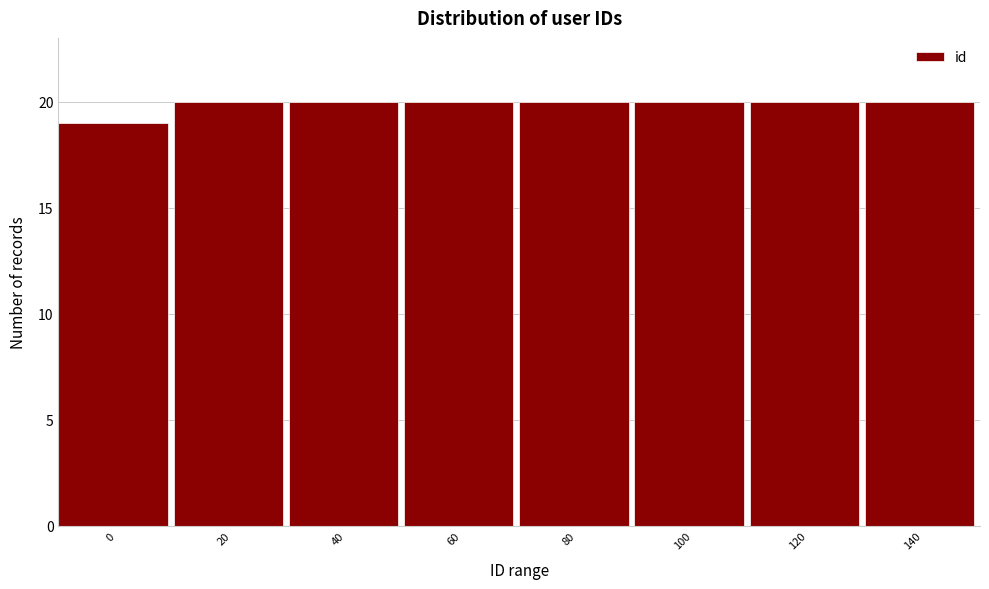

Reading right to left, transcribe all the data shown in this chart.

140=20	120=20	100=20	80=20	60=20	40=20	20=20	0=19